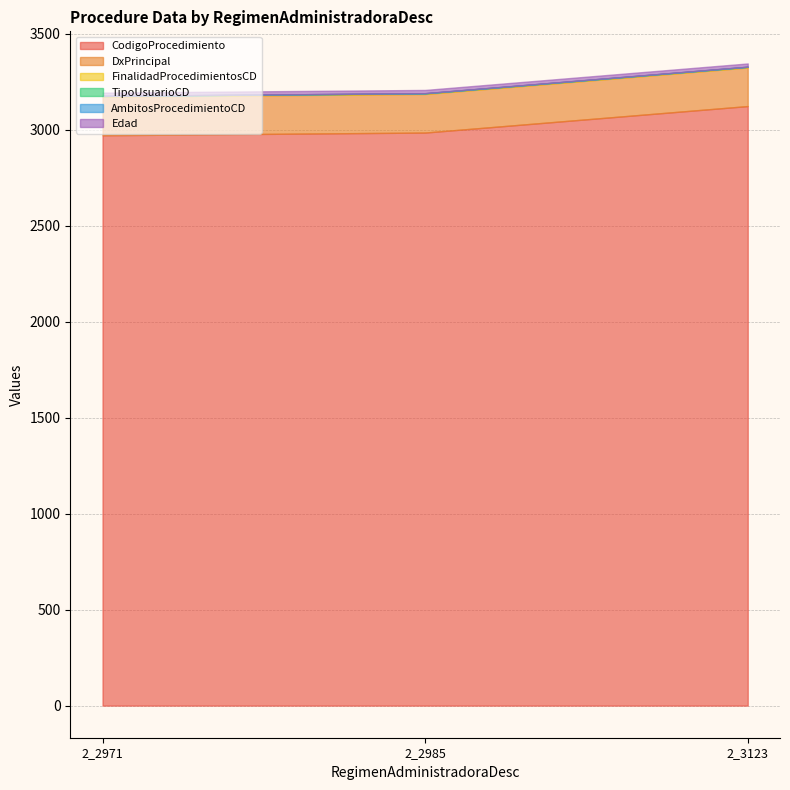

Which series has the widest spread of values?

CodigoProcedimiento